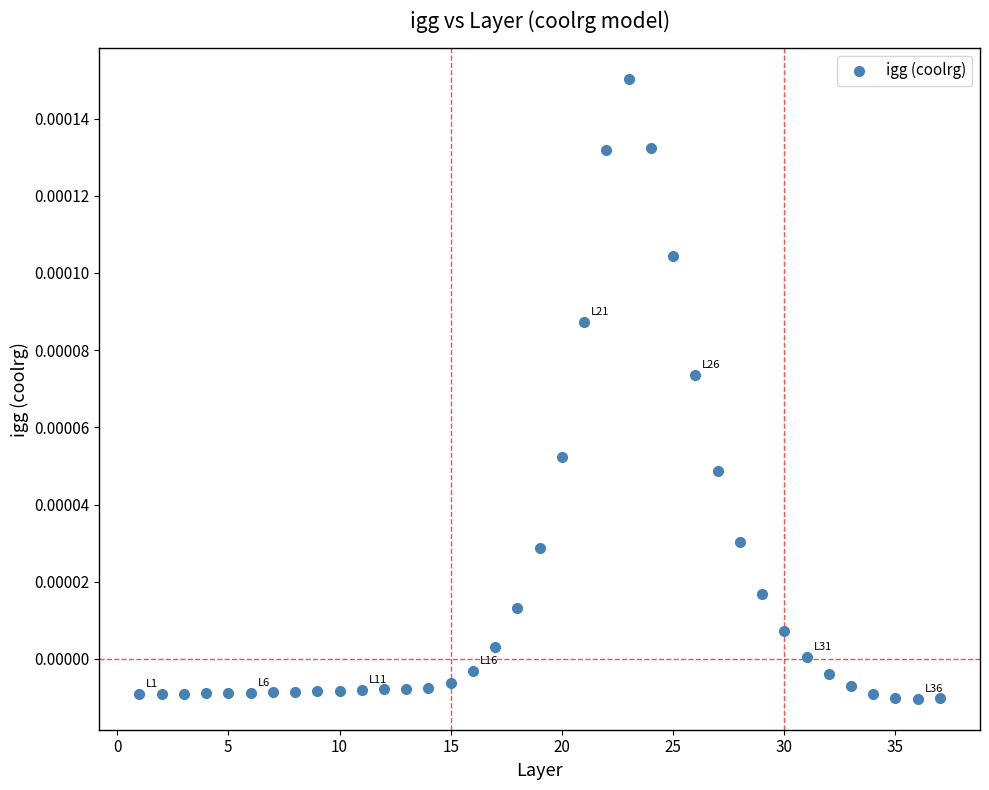

What is the range of X values (max minus min)?

36.0